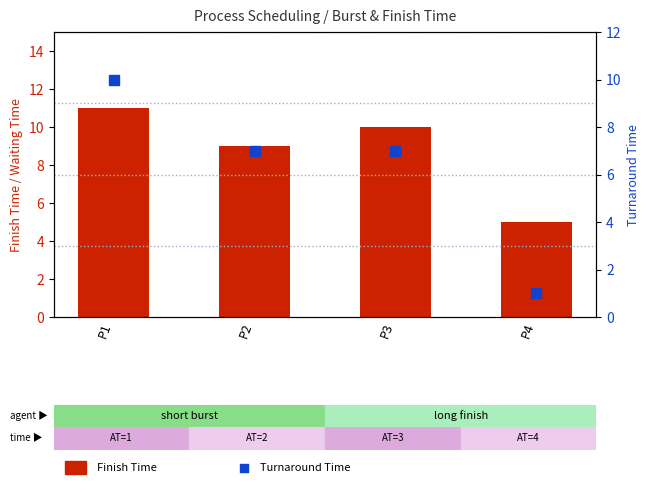

Which series reaches the maximum Y coordinate?

Finish Time